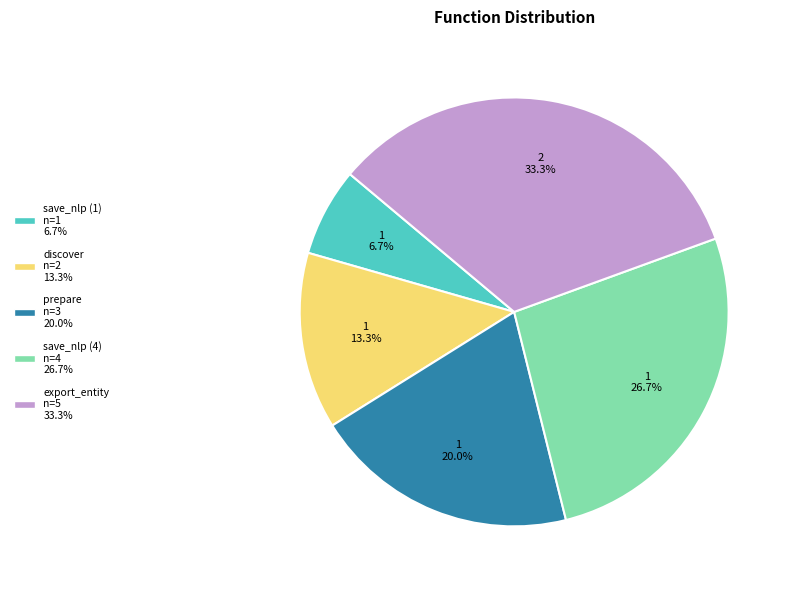

Approximately how many times larger is the value at prepare compared to save_nlp (1)?

3.0